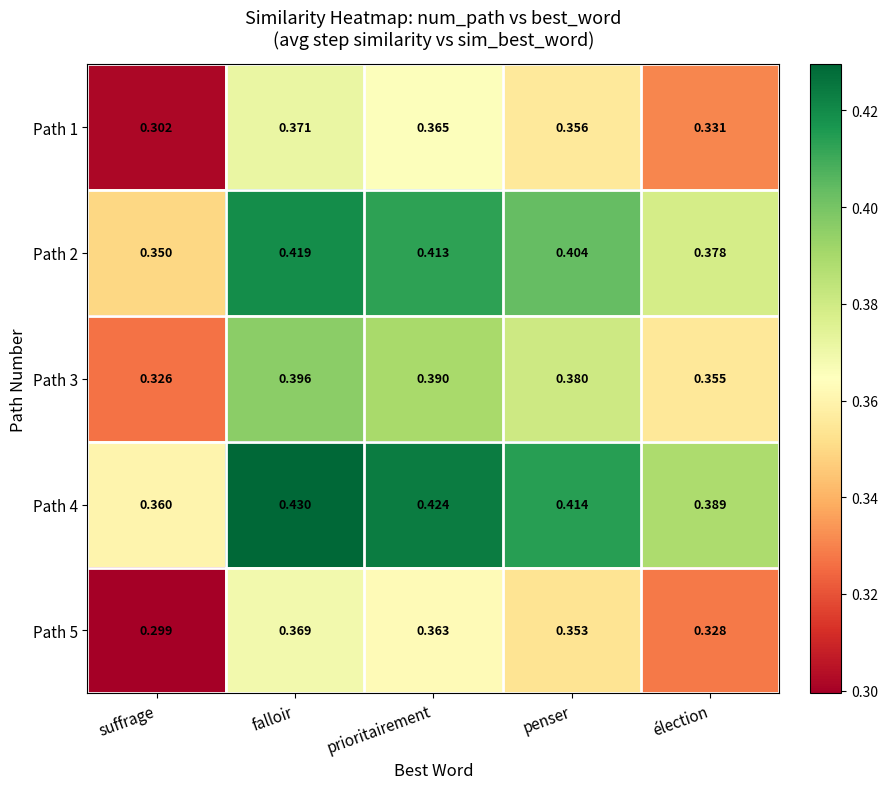

At which label does Path 3 reach its minimum?

suffrage